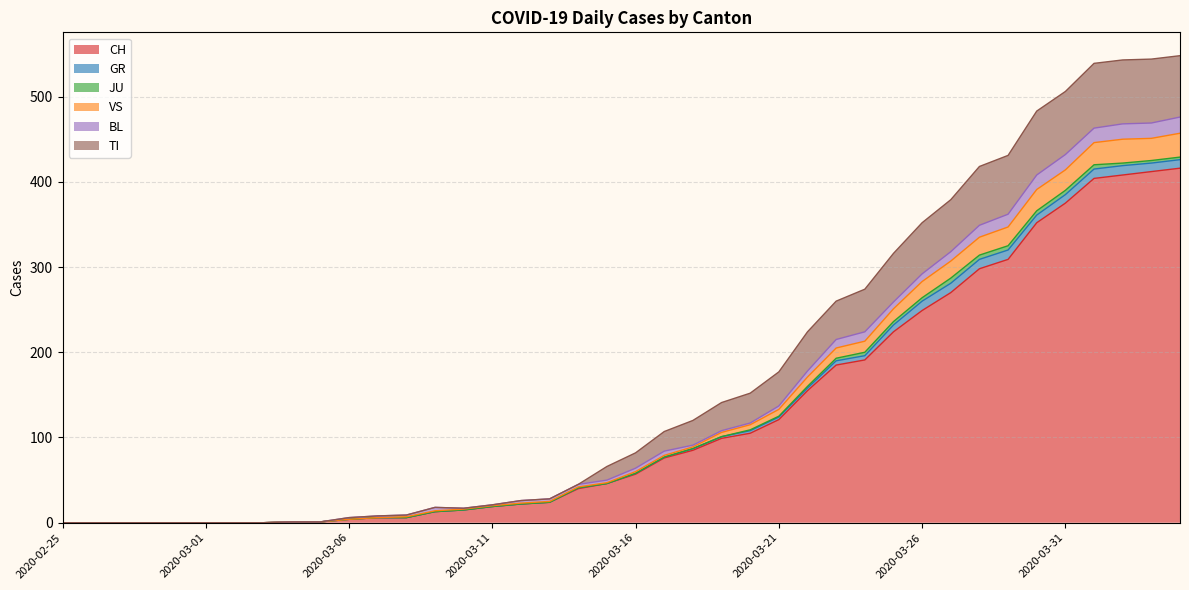

True or false: CH and VS cross at least once.

False